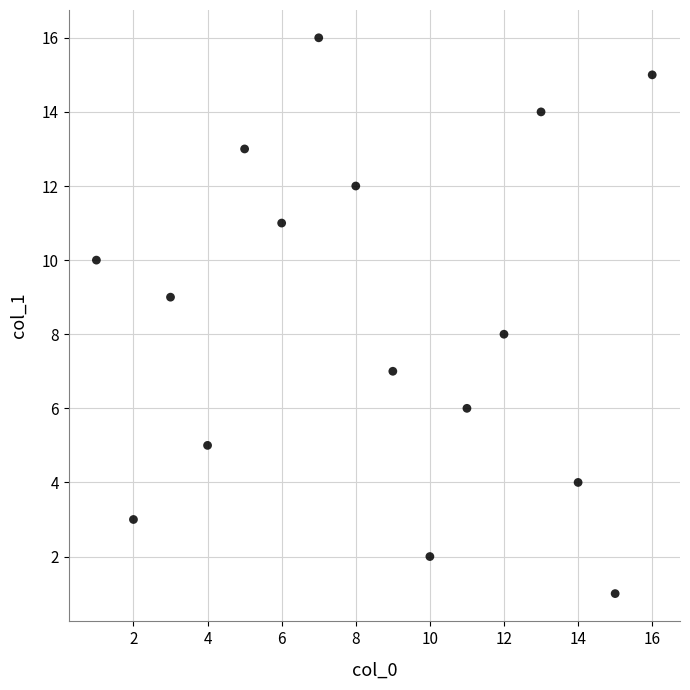

What is the range of X values (max minus min)?

15